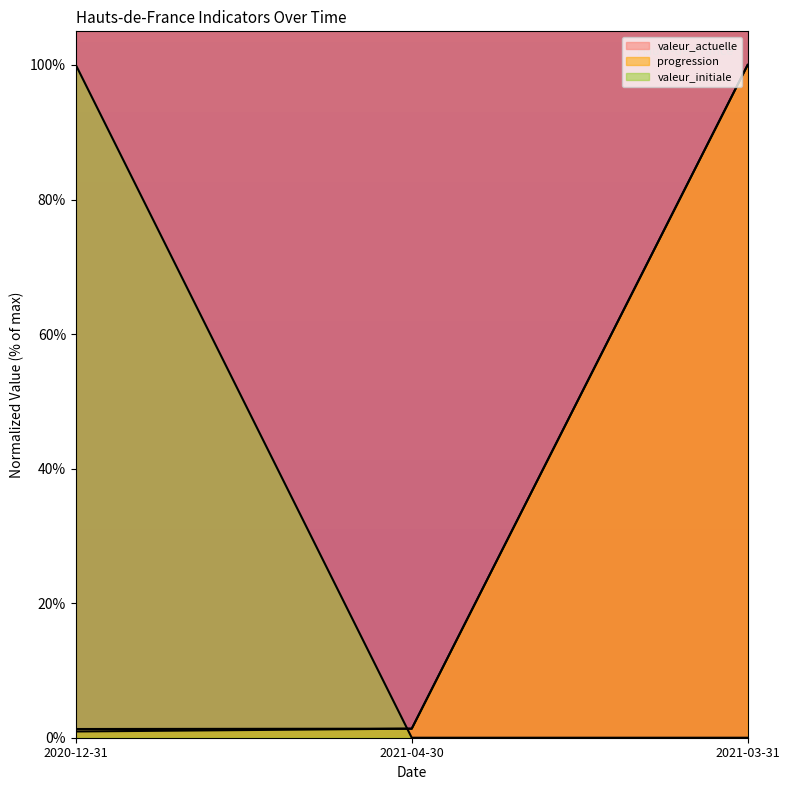

What is the label of the 1st point from the left?

2020-12-31